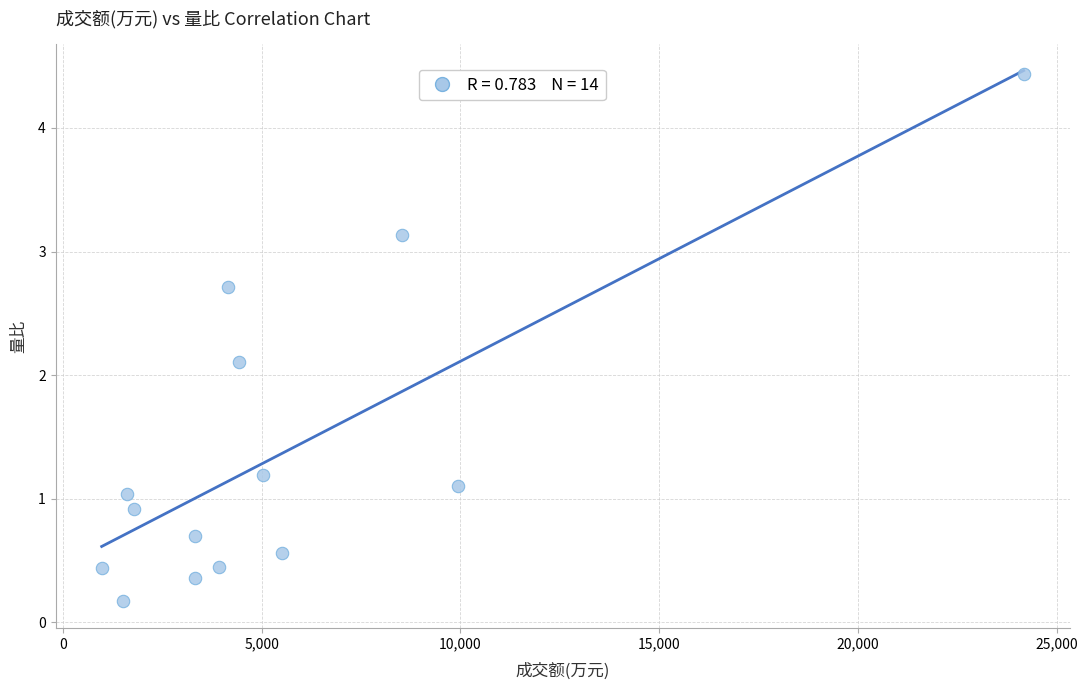

What Y value in the scatter plot is closest to 2?

2.1